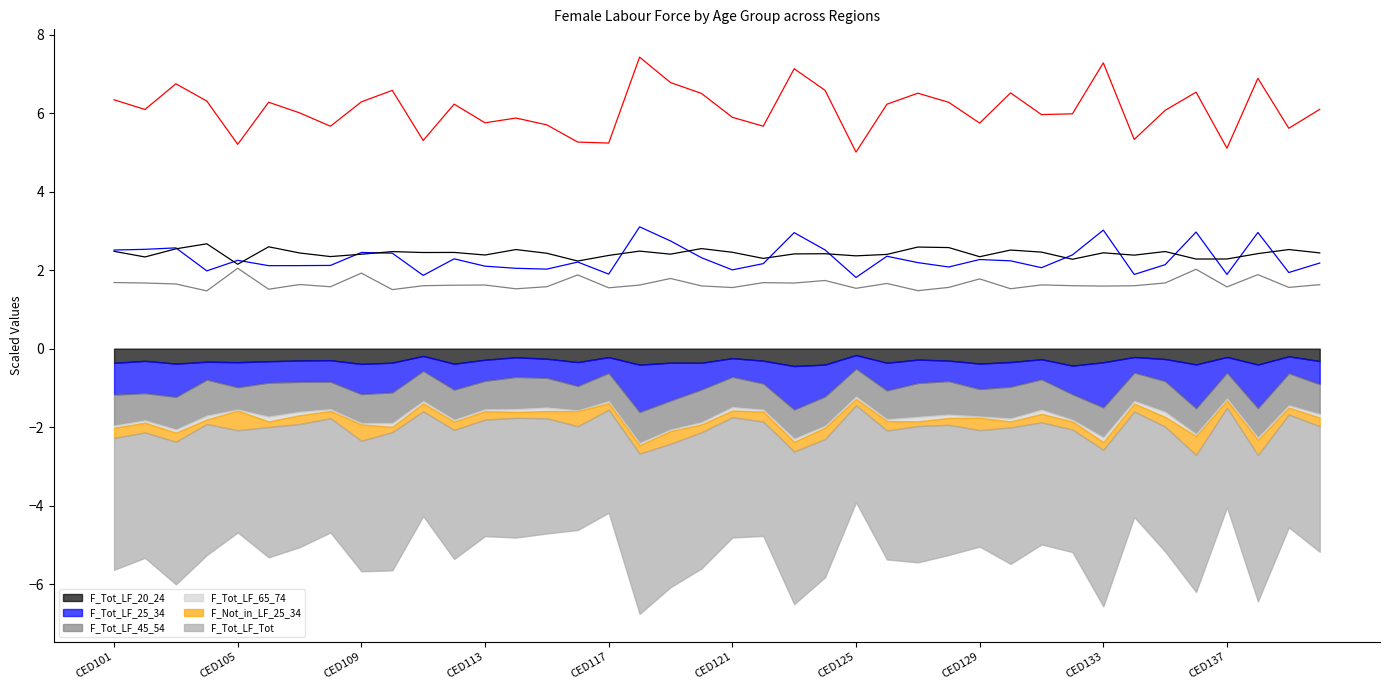

What is the difference between the maximum and second lowest values in the F_Tot_LF_45_54 (line) series?

0.4